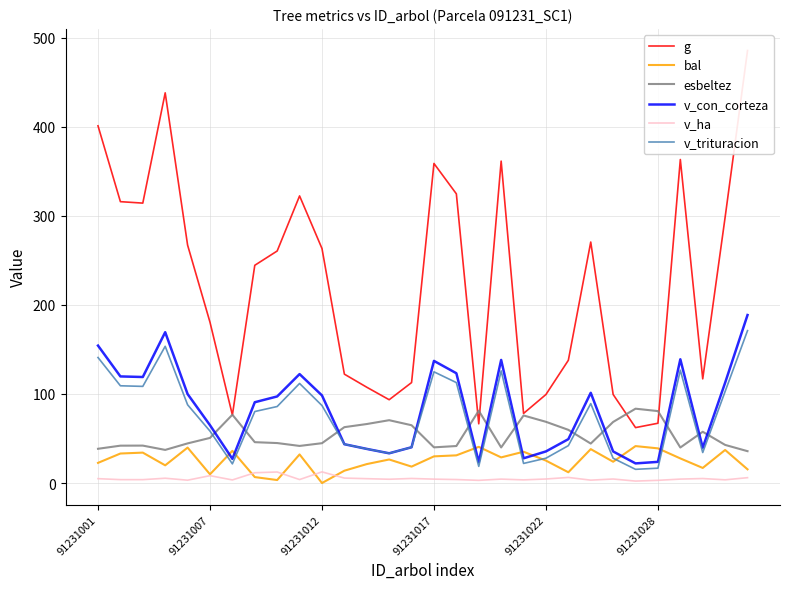

What is the difference between the second highest and minimum values in the g series?

376.0